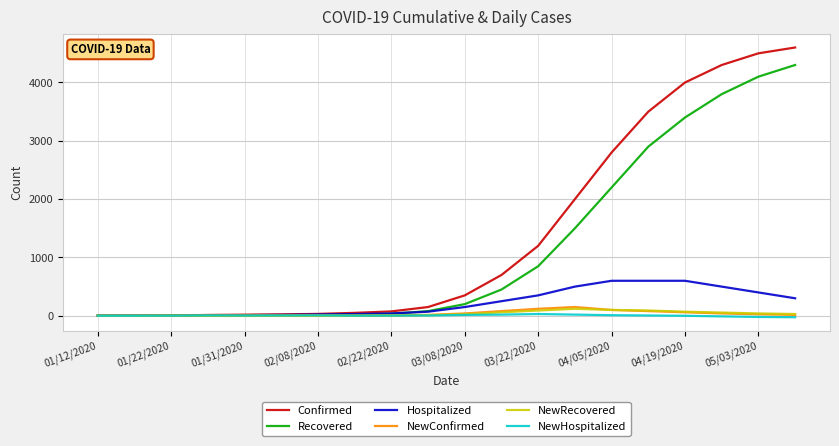

Which series has the widest spread of values?

Confirmed